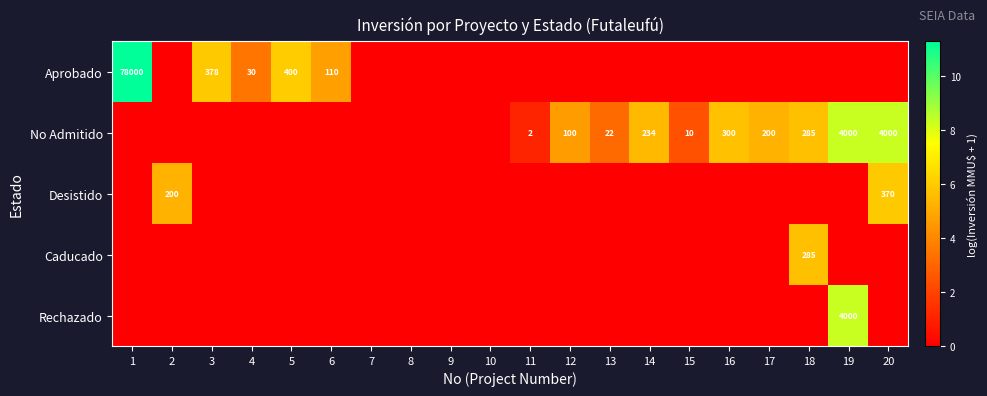

The Aprobado series shows 110 at 6. True or false?

True